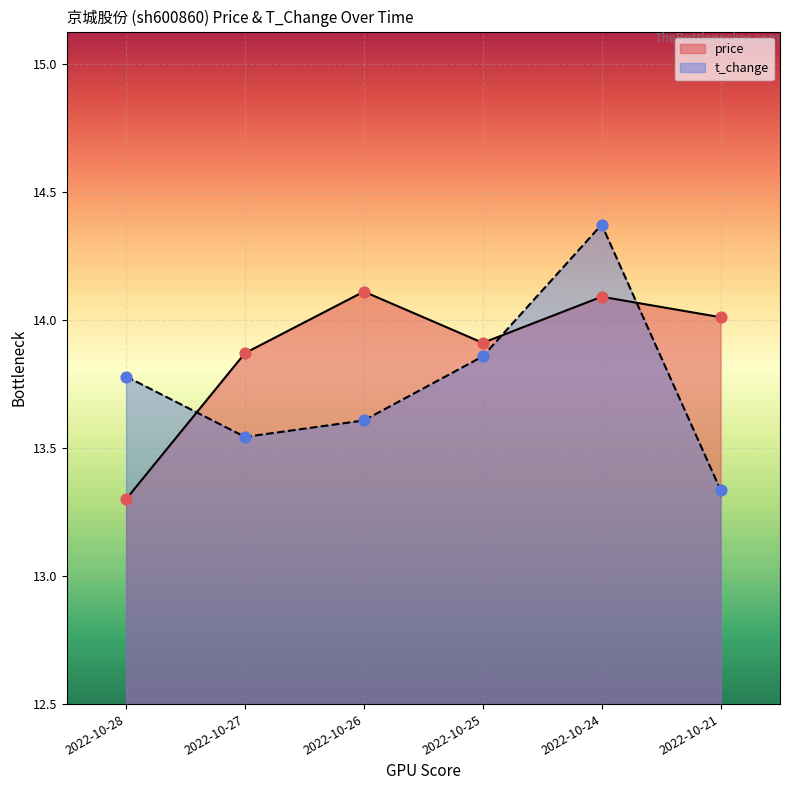

Is the value of price at 2022-10-25 greater than the value of t_change at 2022-10-26?

Yes